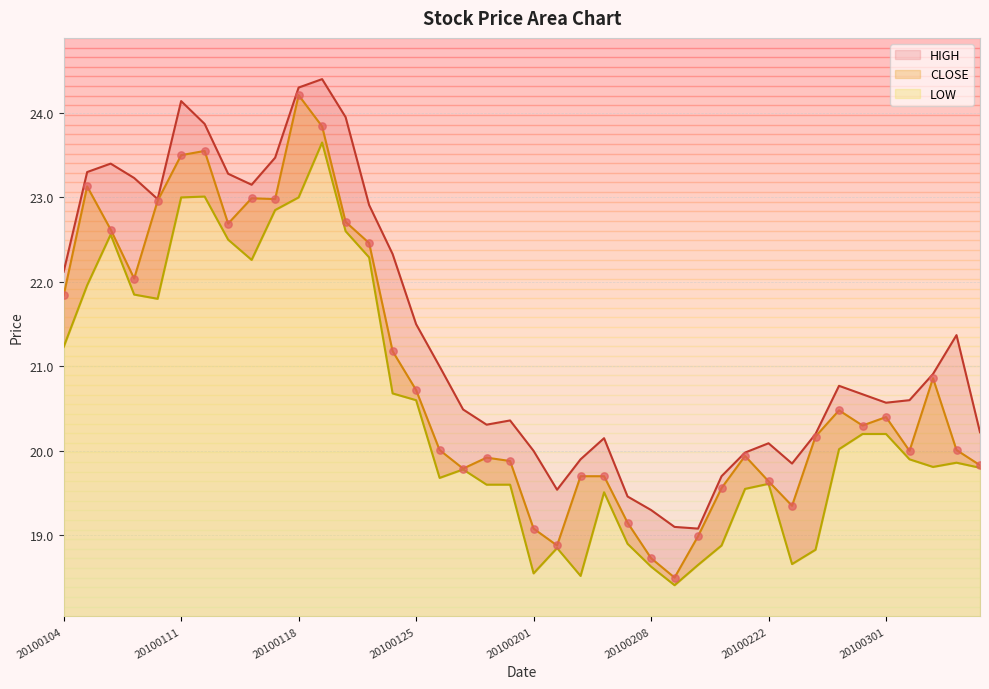

What are all the series names shown in the legend?

CLOSE, HIGH, LOW